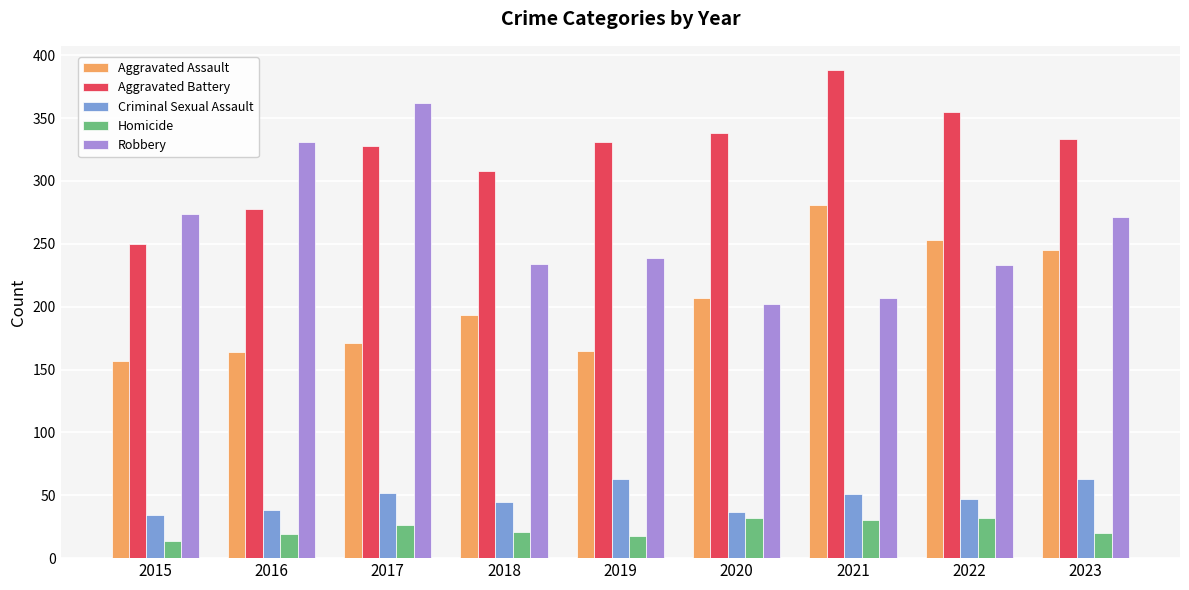

How many series are shown in this chart?

5